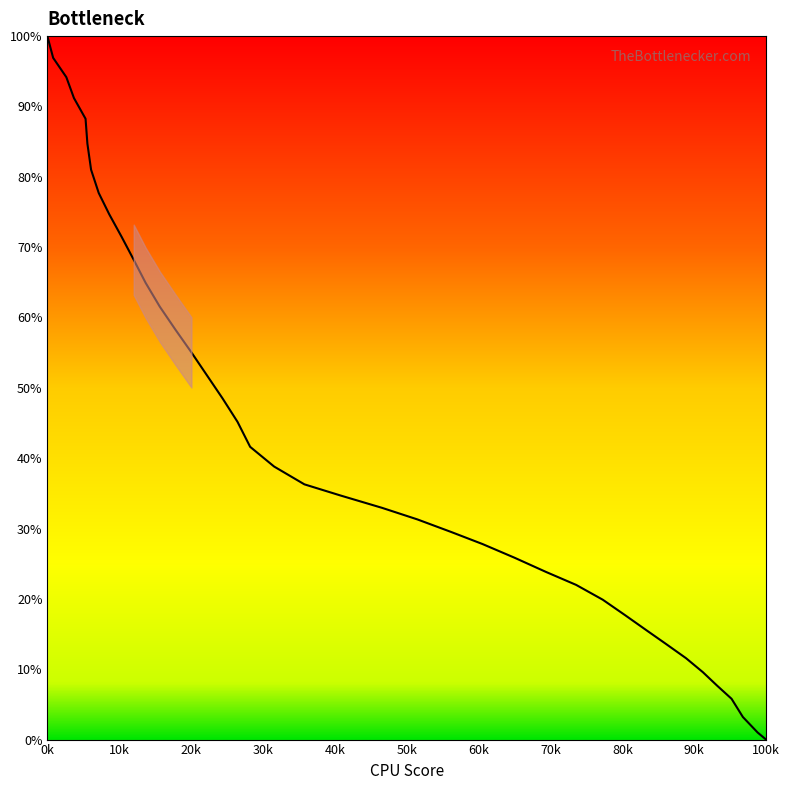

What is the difference between the maximum and minimum values?

100.0